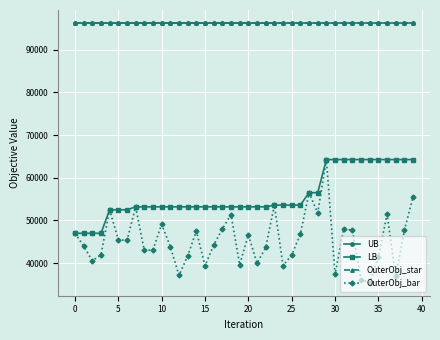

Is this an area chart (filled region under the line)?

No